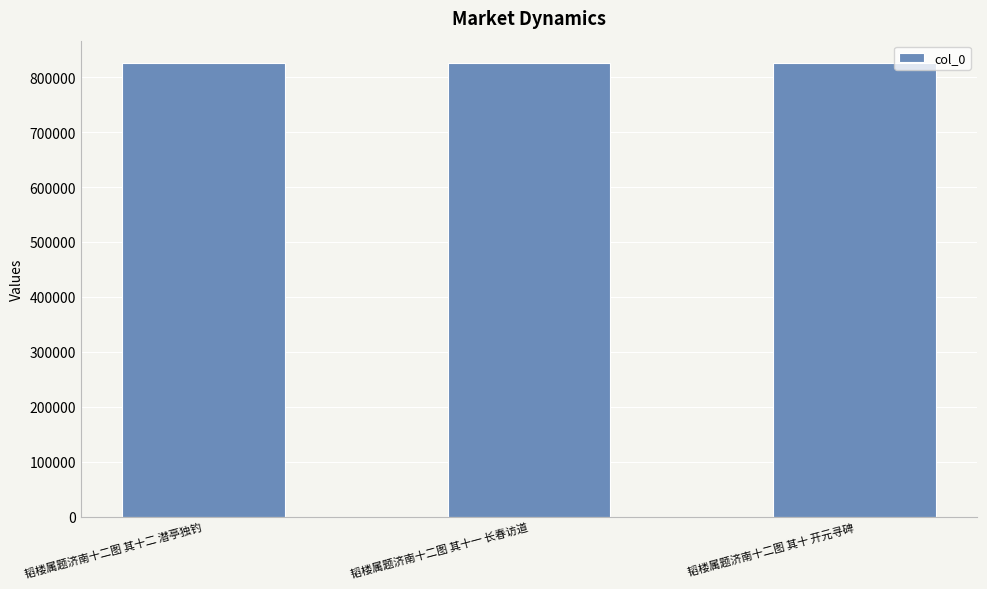

What is the smallest value displayed?

825251